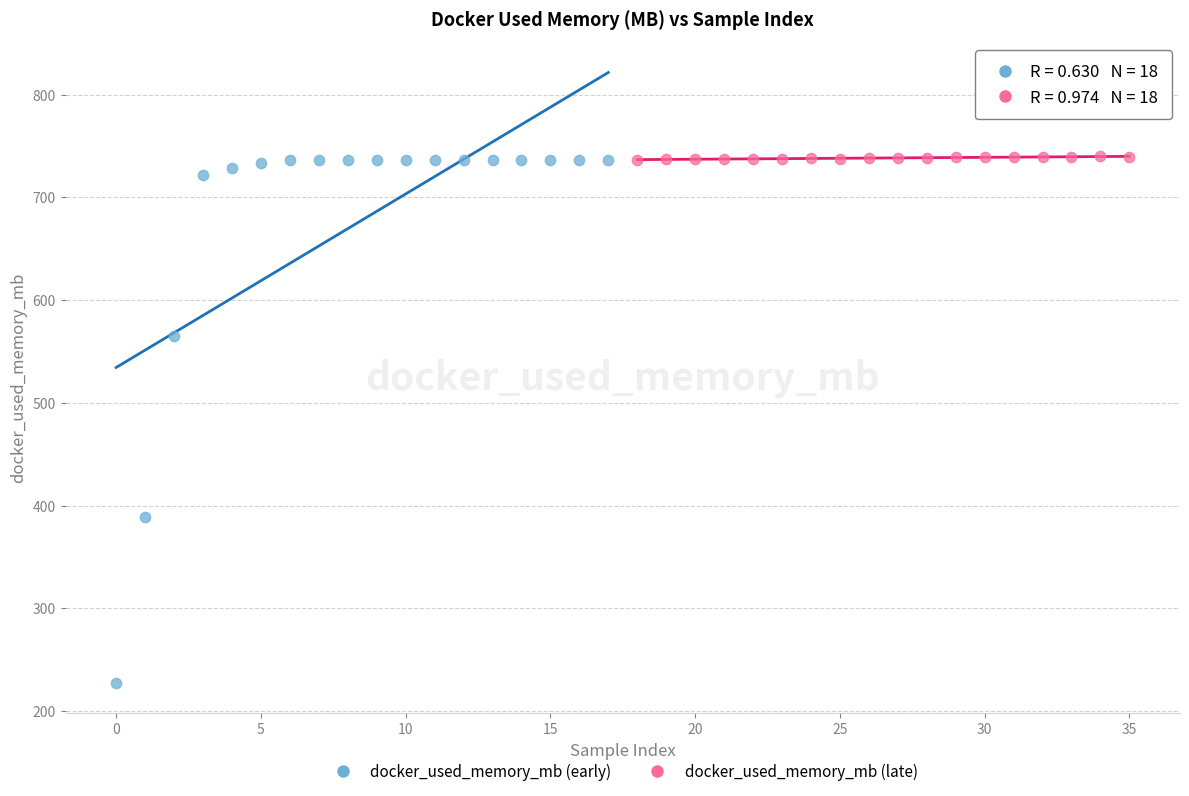

Which series contains the lowest Y value?

docker_used_memory_mb (early)